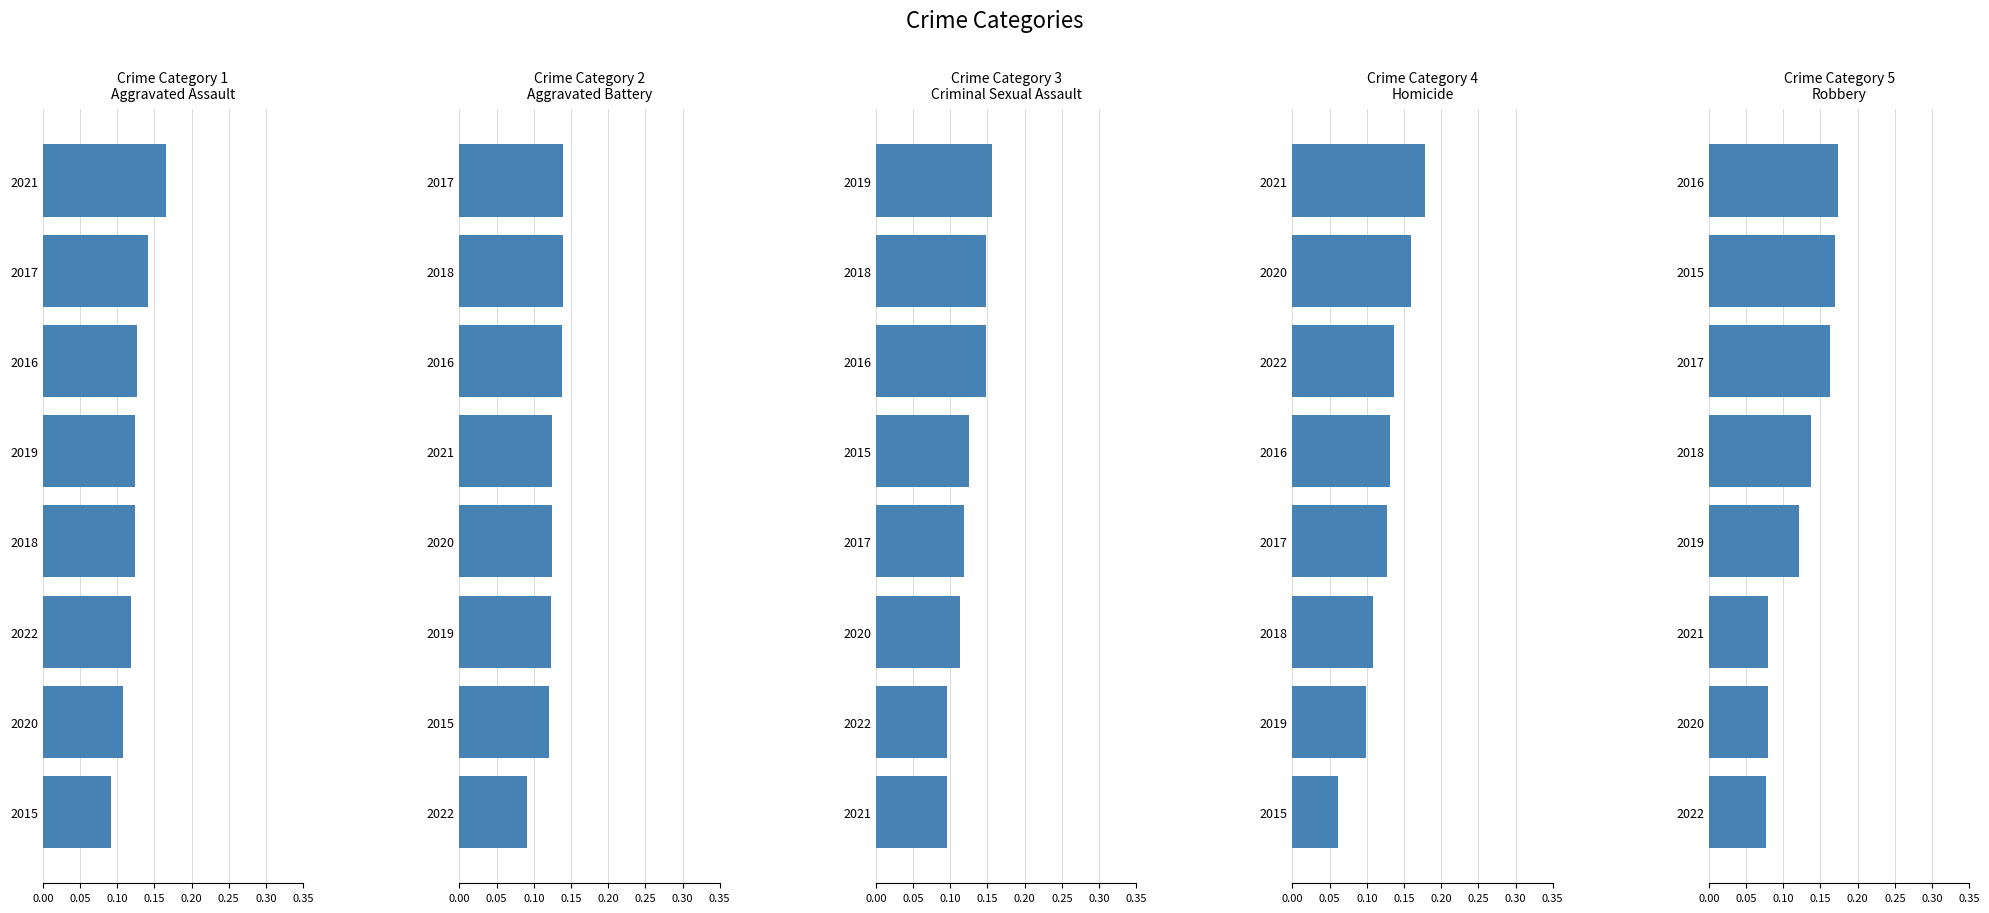

Does the chart contain stacked bars?

No